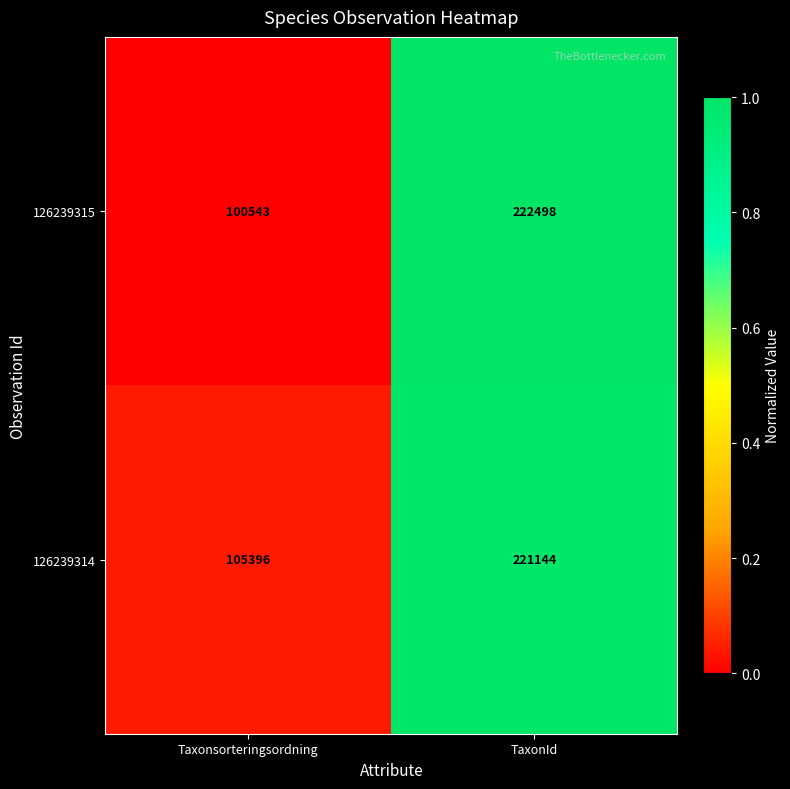

The value of 126239314 at TaxonId is 221144. True or false?

True